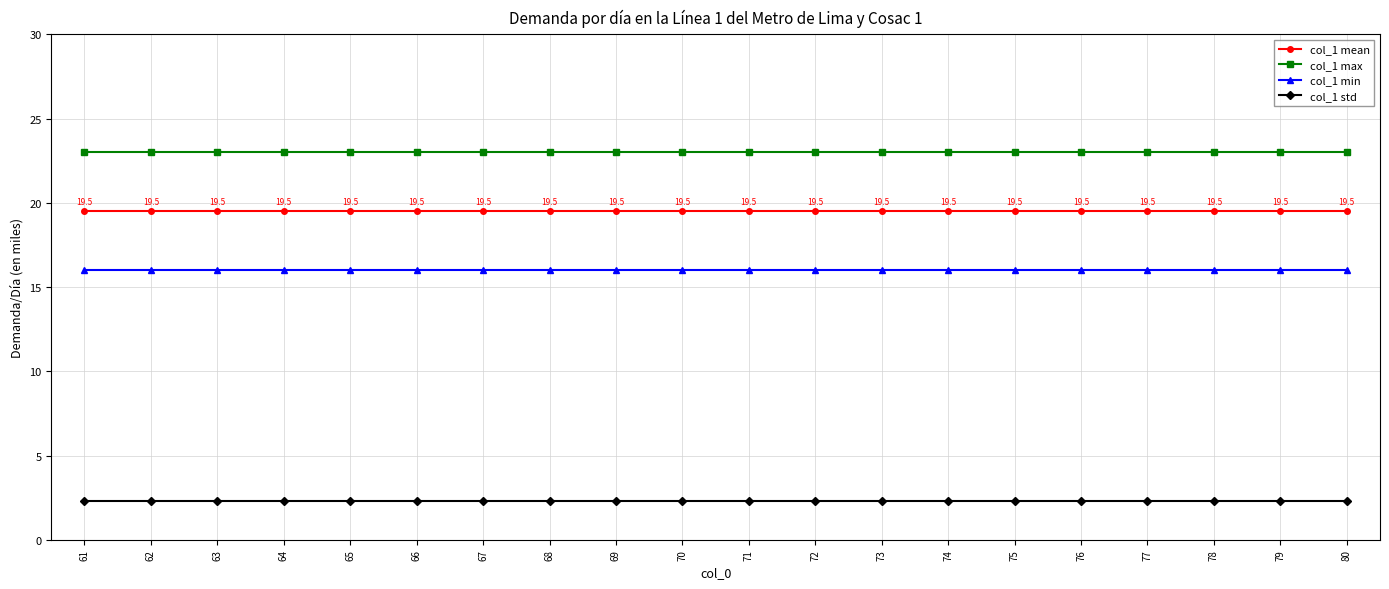

Reading left to right, list all the values displayed in this chart.

col_1 mean: 61=19.5	62=19.5	63=19.5	64=19.5	65=19.5	66=19.5	67=19.5	68=19.5	69=19.5	70=19.5	71=19.5	72=19.5	73=19.5	74=19.5	75=19.5	76=19.5	77=19.5	78=19.5	79=19.5	80=19.5
col_1 max: 61=23.0	62=23.0	63=23.0	64=23.0	65=23.0	66=23.0	67=23.0	68=23.0	69=23.0	70=23.0	71=23.0	72=23.0	73=23.0	74=23.0	75=23.0	76=23.0	77=23.0	78=23.0	79=23.0	80=23.0
col_1 min: 61=16.0	62=16.0	63=16.0	64=16.0	65=16.0	66=16.0	67=16.0	68=16.0	69=16.0	70=16.0	71=16.0	72=16.0	73=16.0	74=16.0	75=16.0	76=16.0	77=16.0	78=16.0	79=16.0	80=16.0
col_1 std: 61=2.3	62=2.3	63=2.3	64=2.3	65=2.3	66=2.3	67=2.3	68=2.3	69=2.3	70=2.3	71=2.3	72=2.3	73=2.3	74=2.3	75=2.3	76=2.3	77=2.3	78=2.3	79=2.3	80=2.3